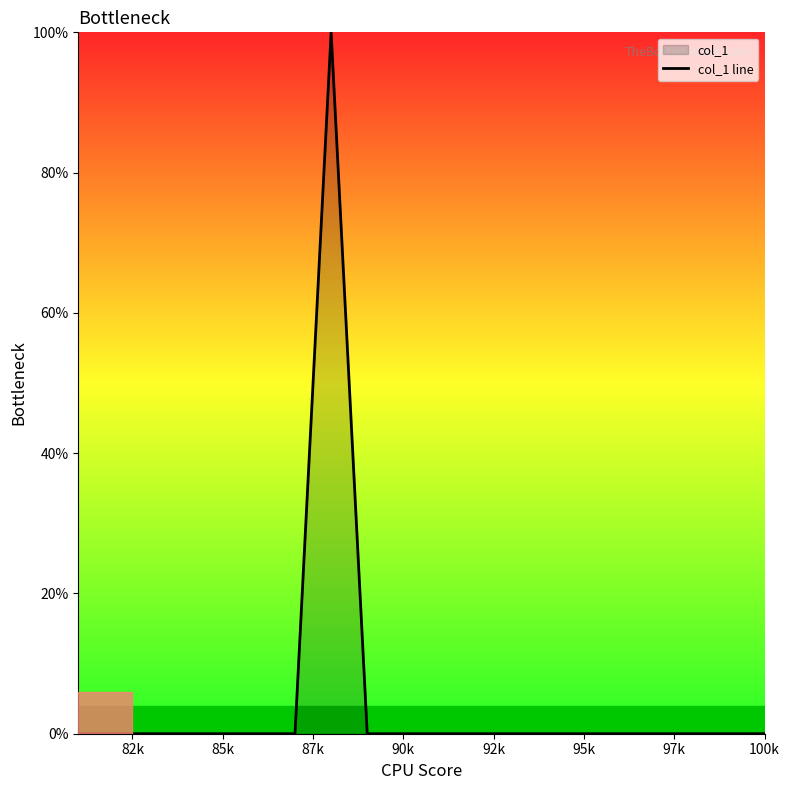

Reading right to left, what are all the values shown in this chart?

0.0	0.0	0.0	0.0	0.0	0.0	0.0	0.0	0.0	0.0	0.0	0.0	100.0	0.0	0.0	0.0	0.0	0.0	0.0	0.0